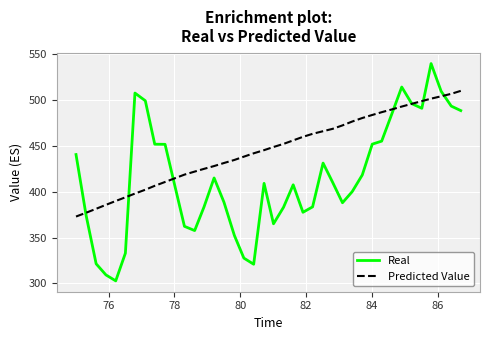

Which series has the largest range (max minus min)?

Real